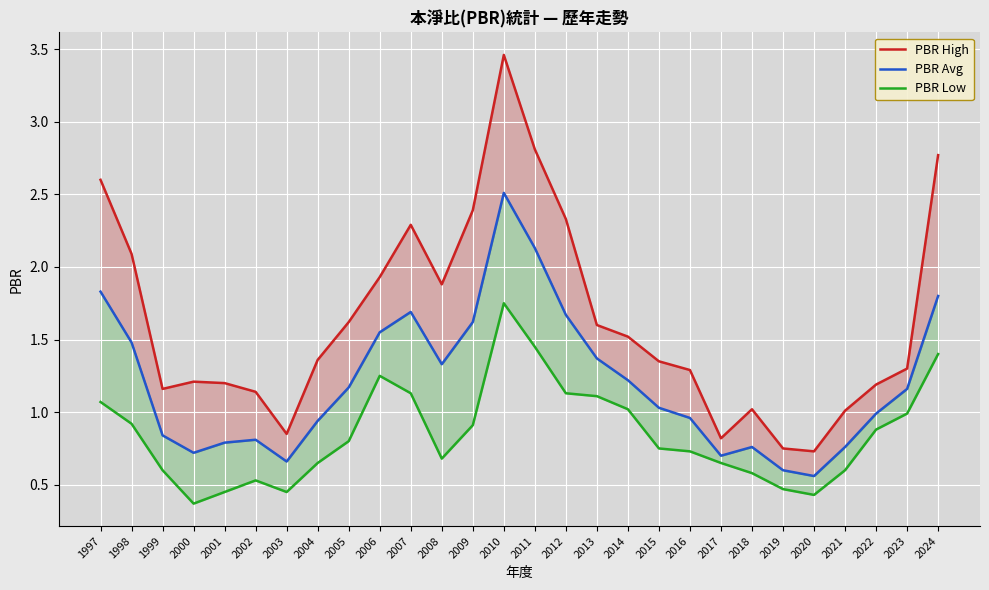

Rank the series by their maximum value, from highest to lowest.

PBR High, PBR Avg, PBR Low